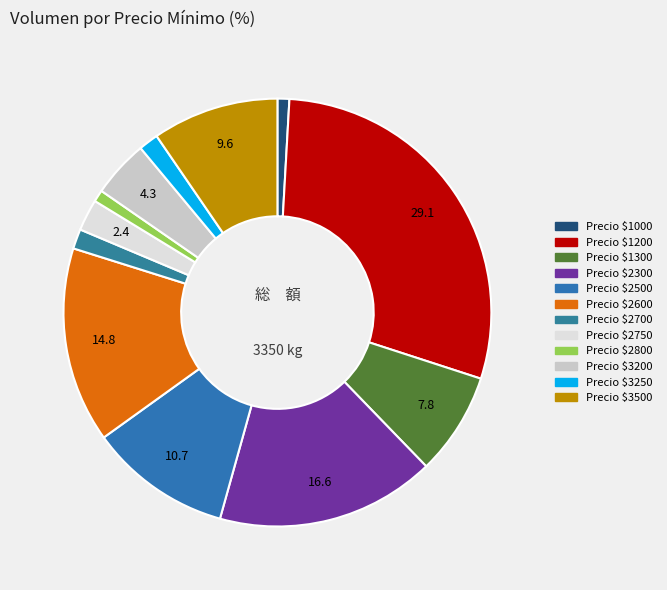

How many slices are in this pie chart?

12